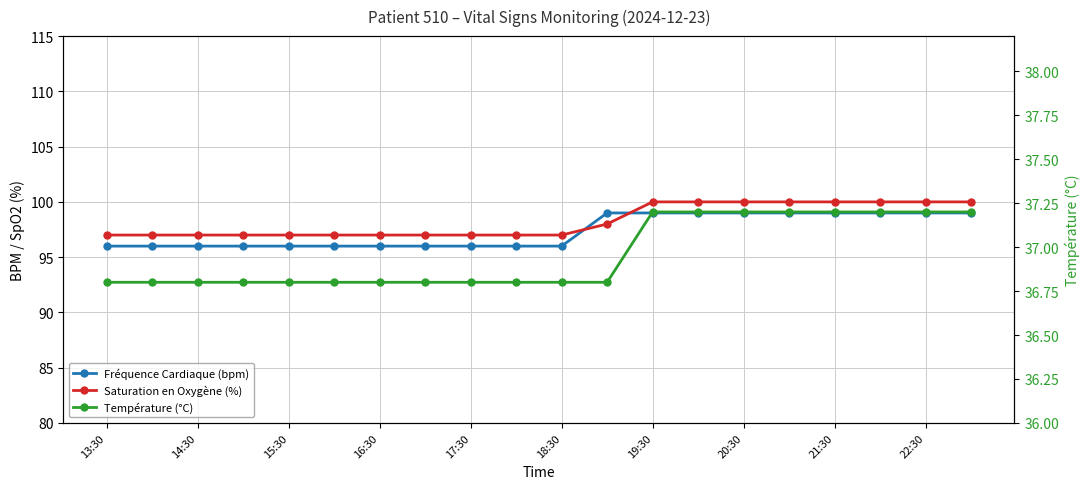

How many lines are shown in the chart?

3